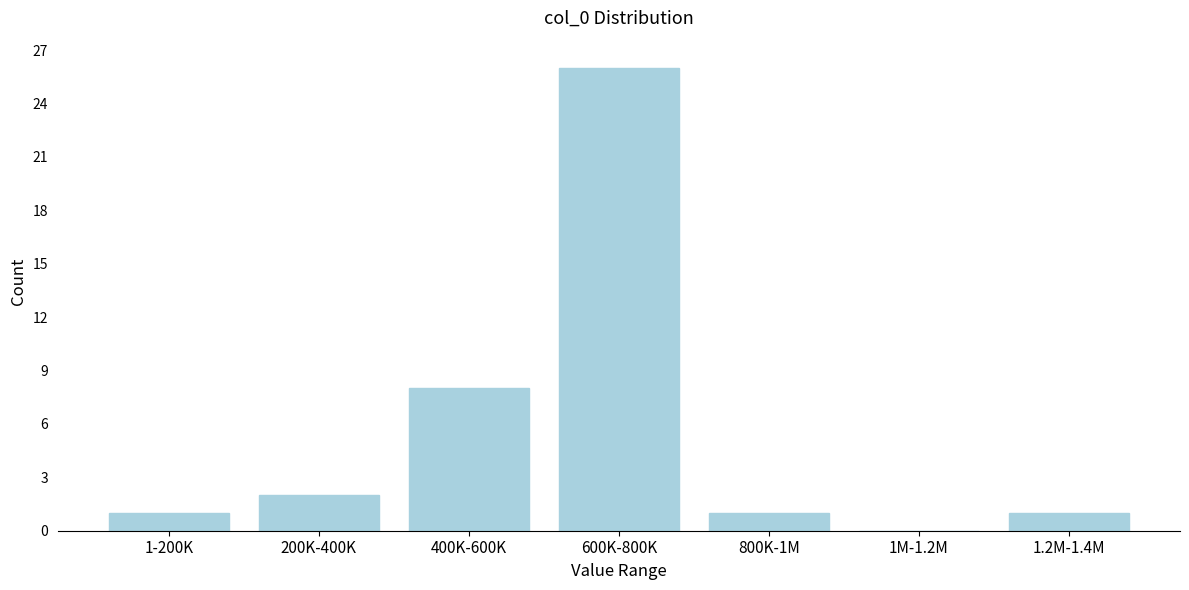

Reading left to right, transcribe all the data shown in this chart.

1-200K=1	200K-400K=2	400K-600K=8	600K-800K=26	800K-1M=1	1M-1.2M=0	1.2M-1.4M=1